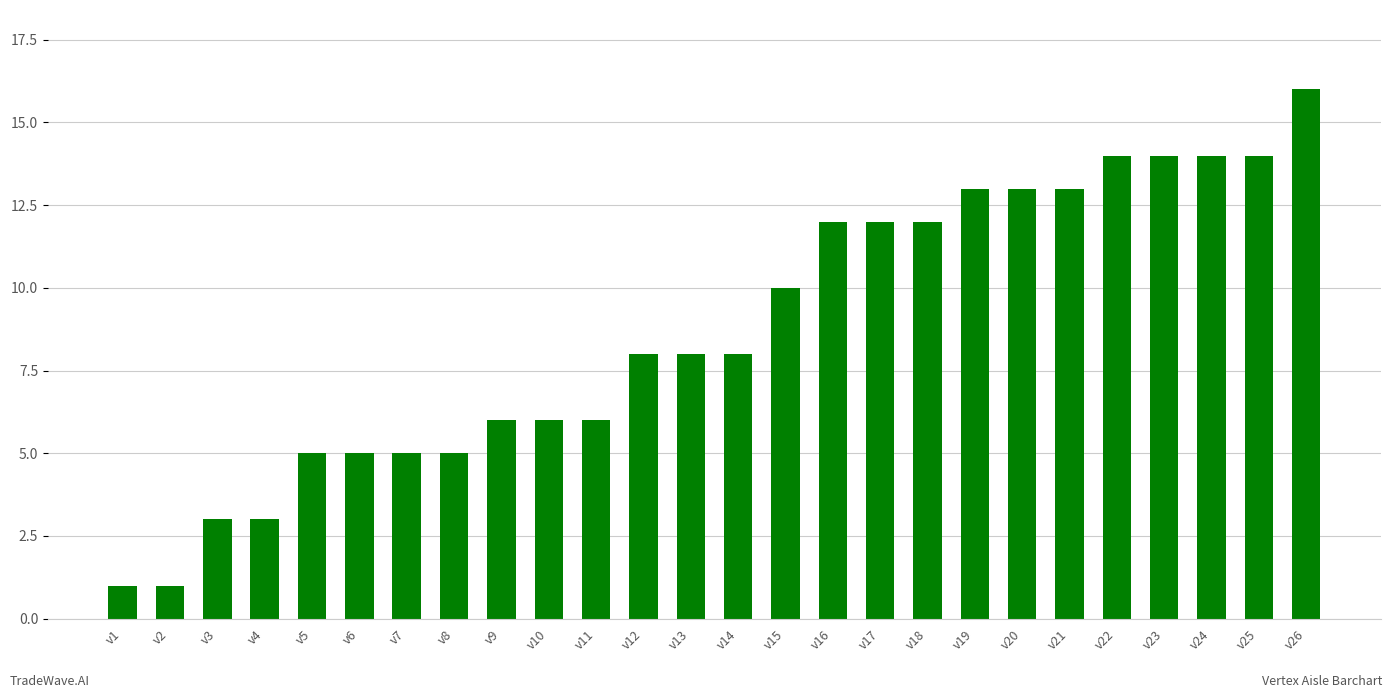

What is the sum of all values?

227